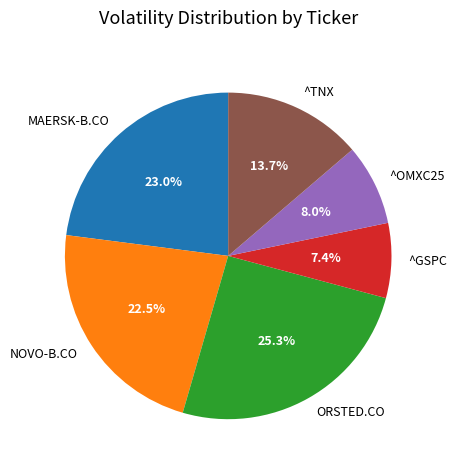

To the nearest percent, what is the difference between the largest and smallest slice percentages?

18%